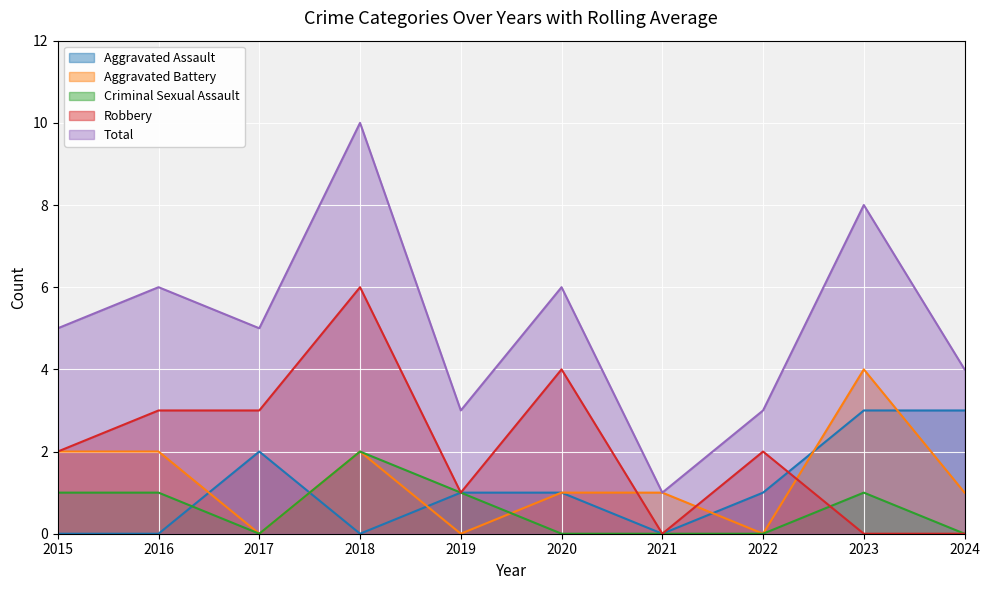

At which category does Criminal Sexual Assault reach its first local peak?

2018